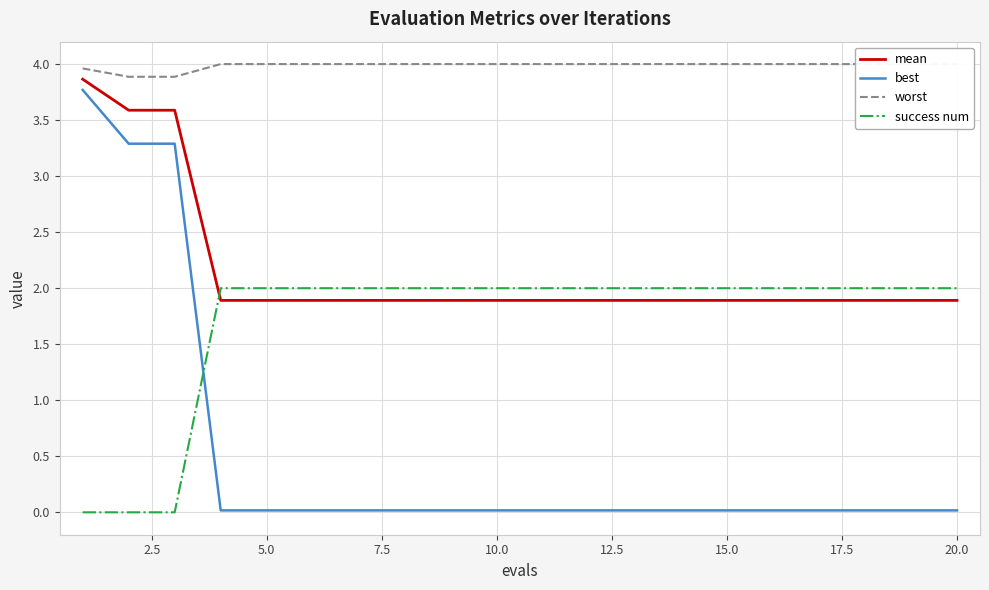

How many lines are shown in the chart?

4